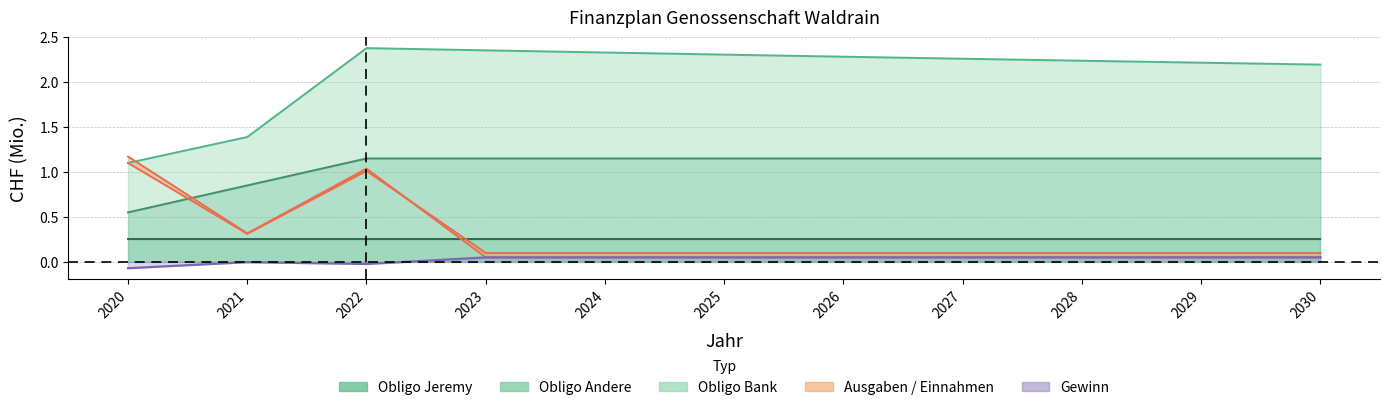

Does the chart have visible grid lines?

Yes